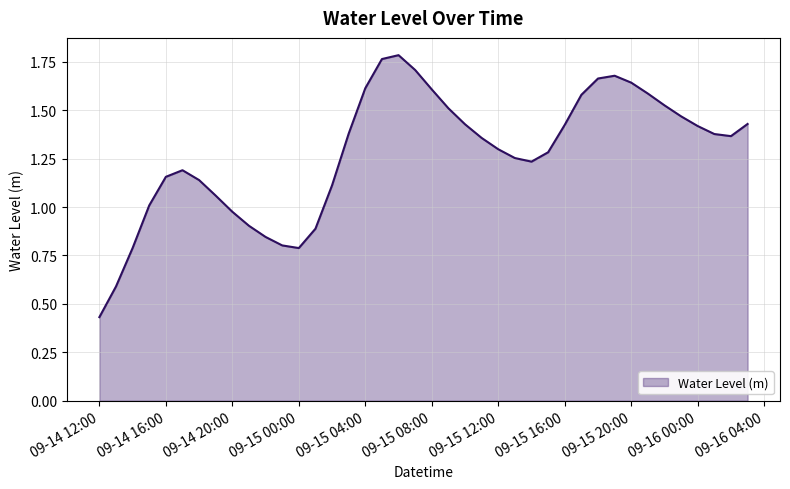

Does the chart have visible grid lines?

Yes